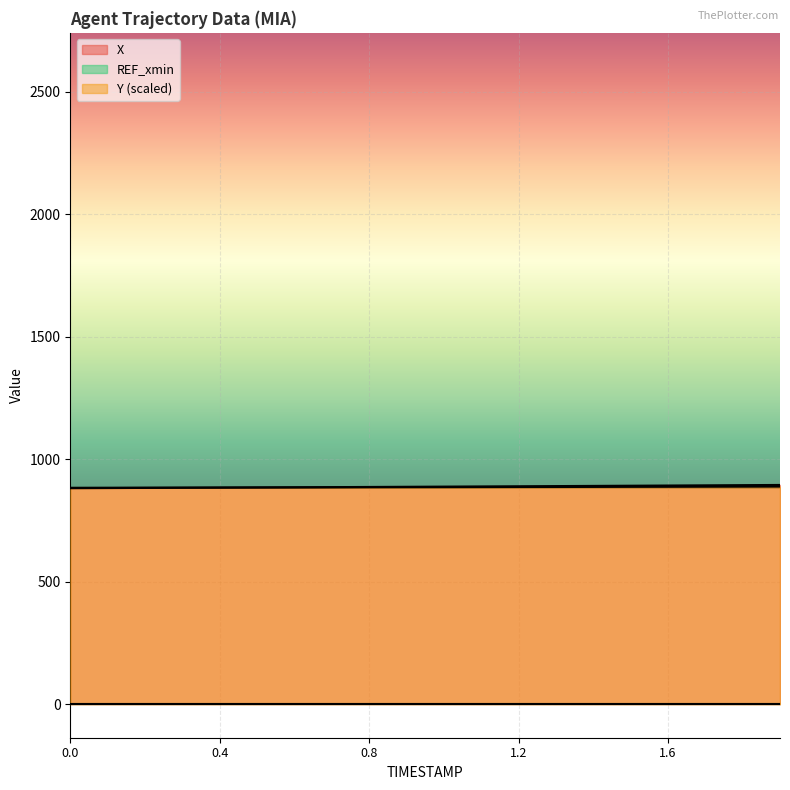

List the series in order of their overall mean, highest first.

X, Y